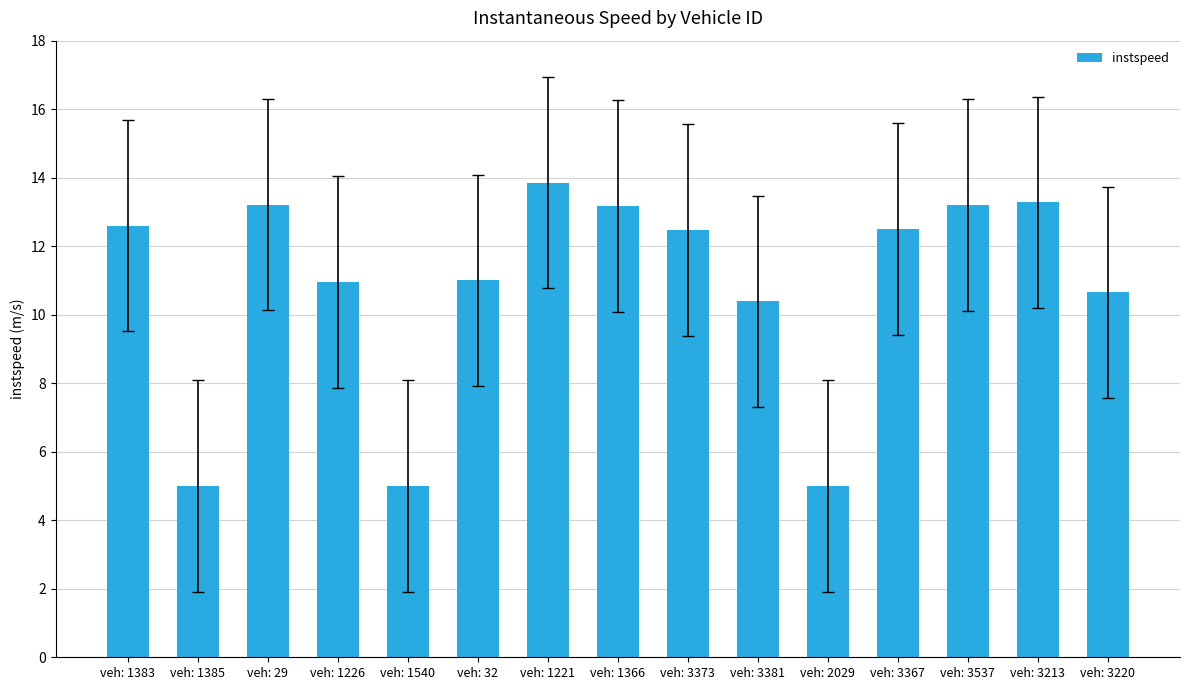

Count the number of categories in the chart.

15